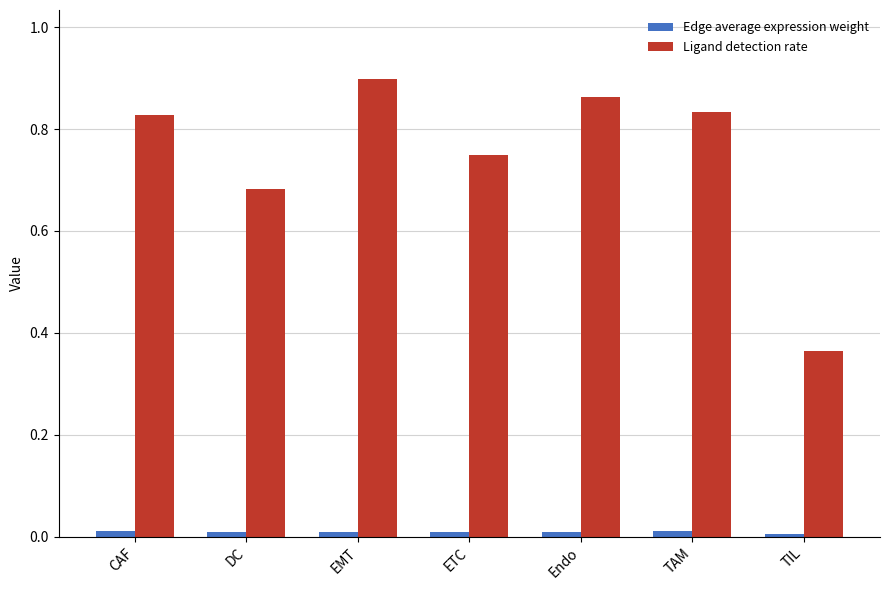

How many bars are there in total?

14